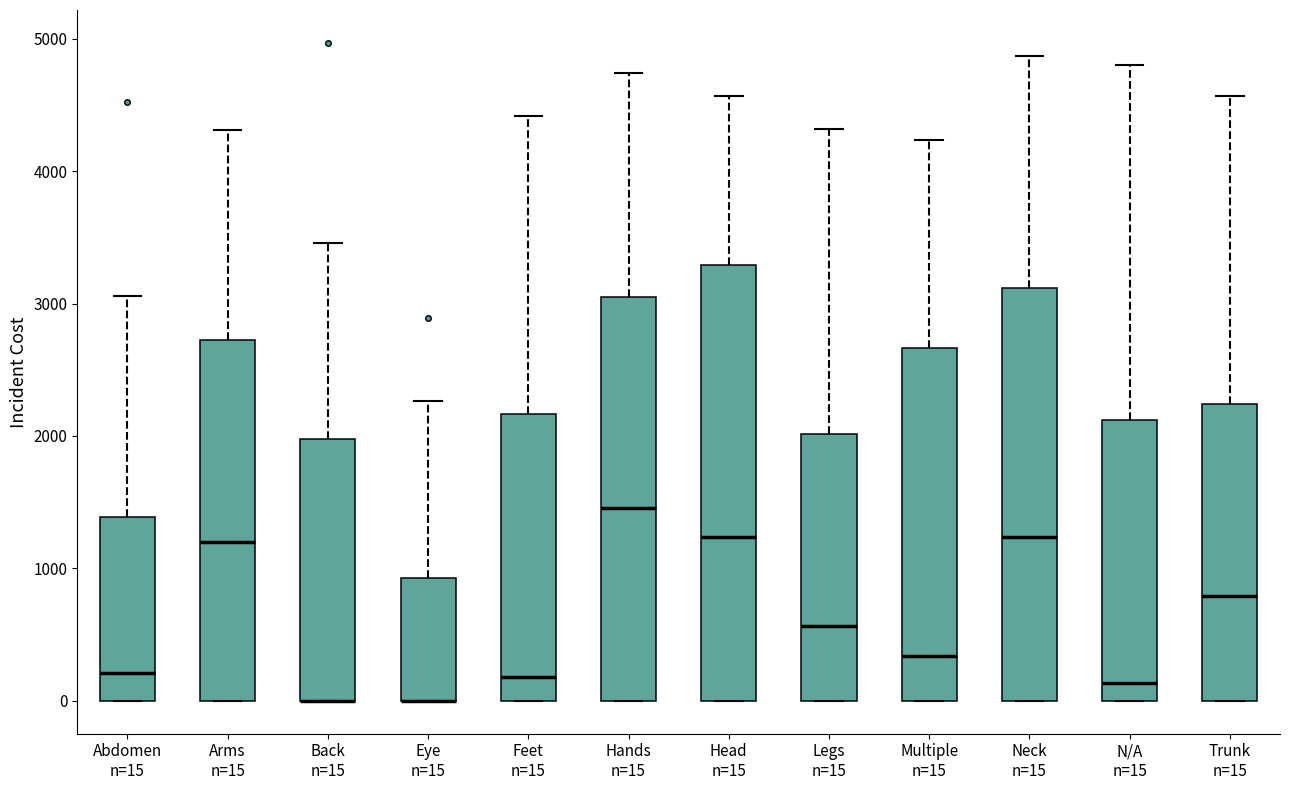

Which box is the tallest, from its lower edge to its upper edge?

Head n=15